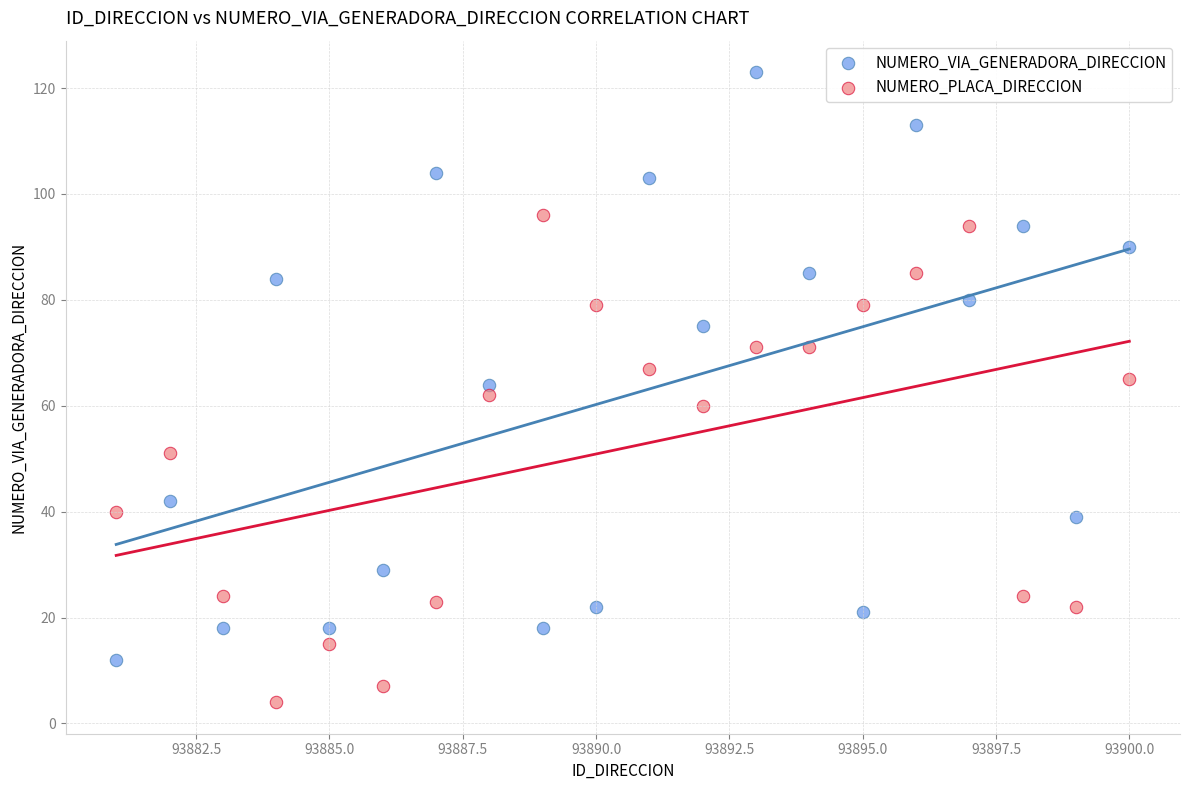

Which series contains the highest Y value?

NUMERO_VIA_GENERADORA_DIRECCION